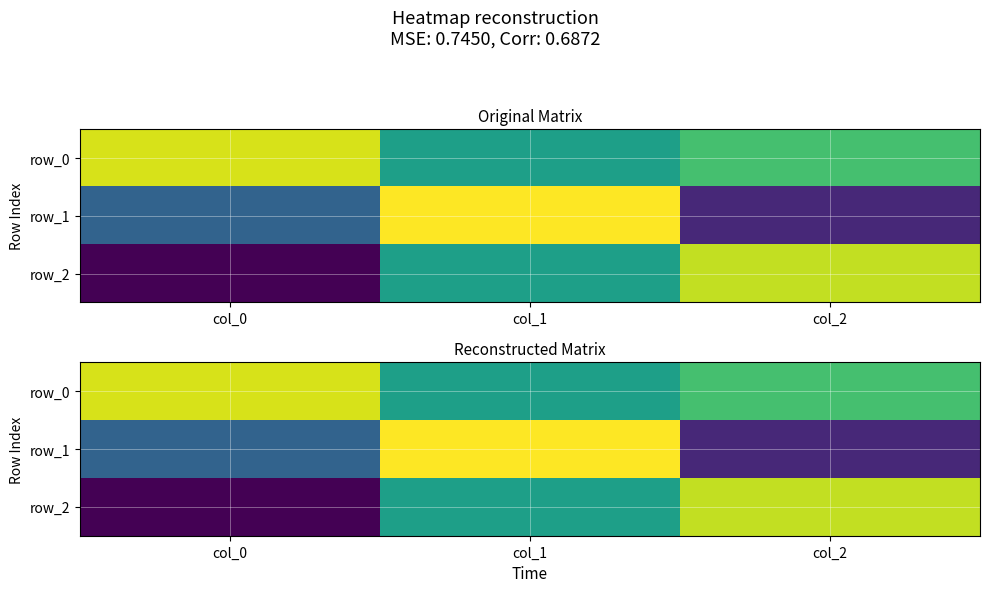

Where is row_1 nearest to the value 0?

col_0